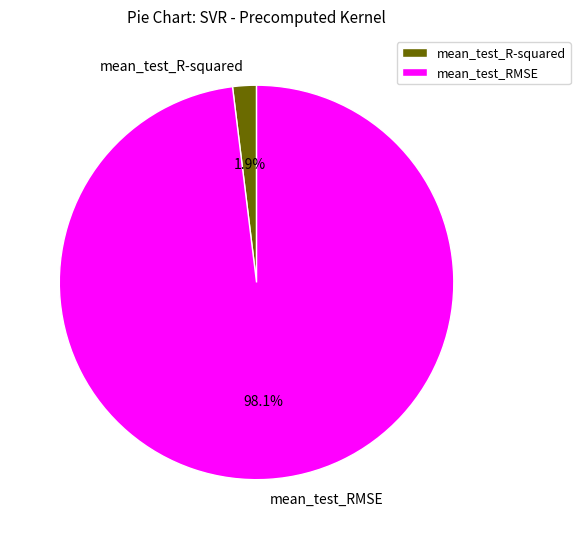

Which slice is the largest?

mean_test_RMSE